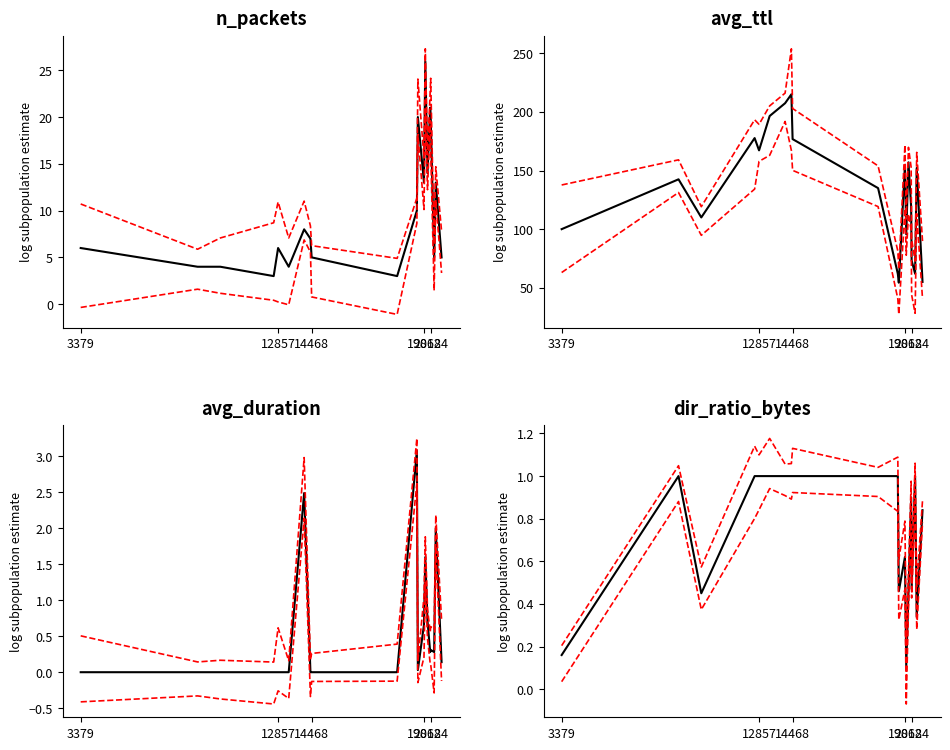

What is the total value across all series at 20184?

94.0